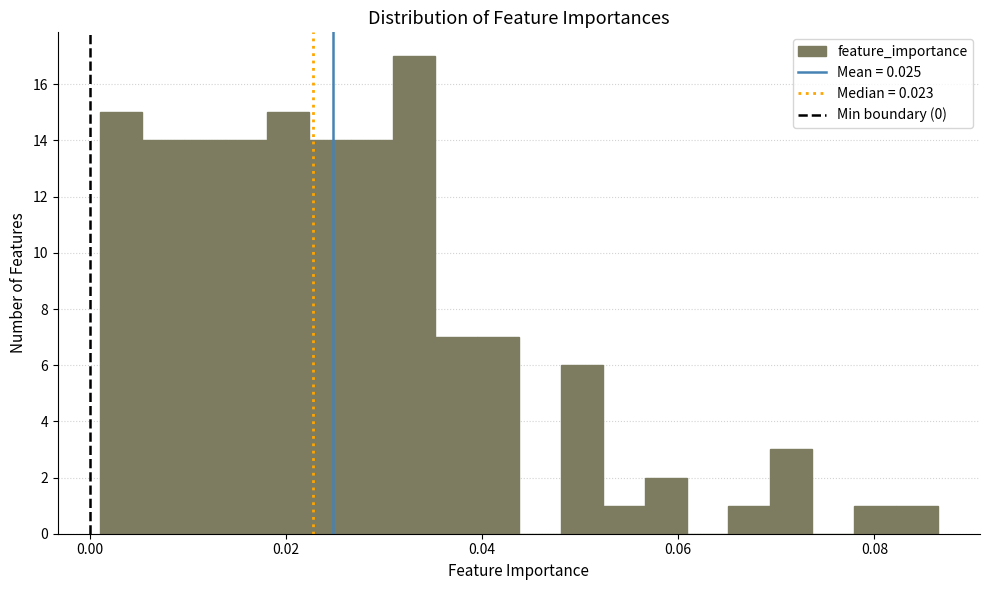

Read against the x-axis, roughly where is the centre of the tallest bar?

0.034